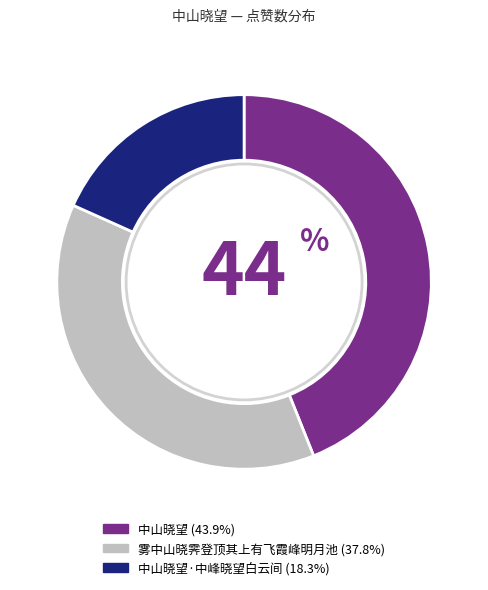

Count the number of slices in the pie.

3